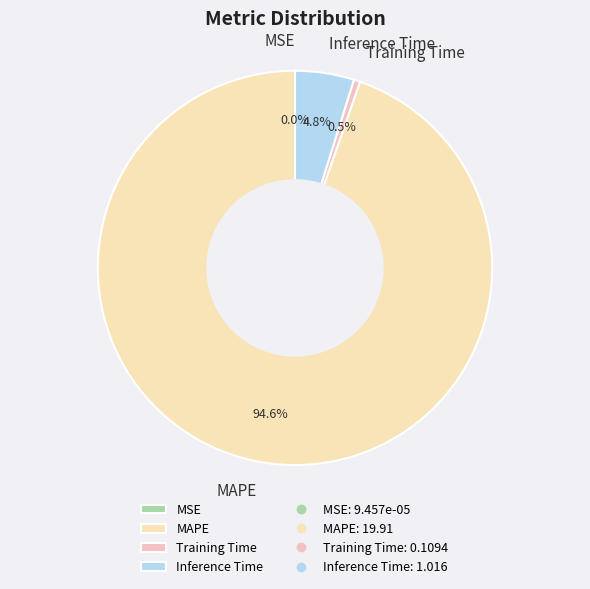

Which slice represents more than half of the pie?

MAPE